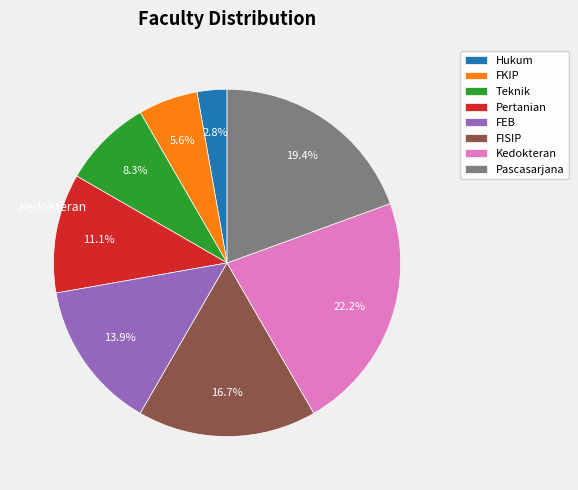

How many slices are in this pie chart?

8